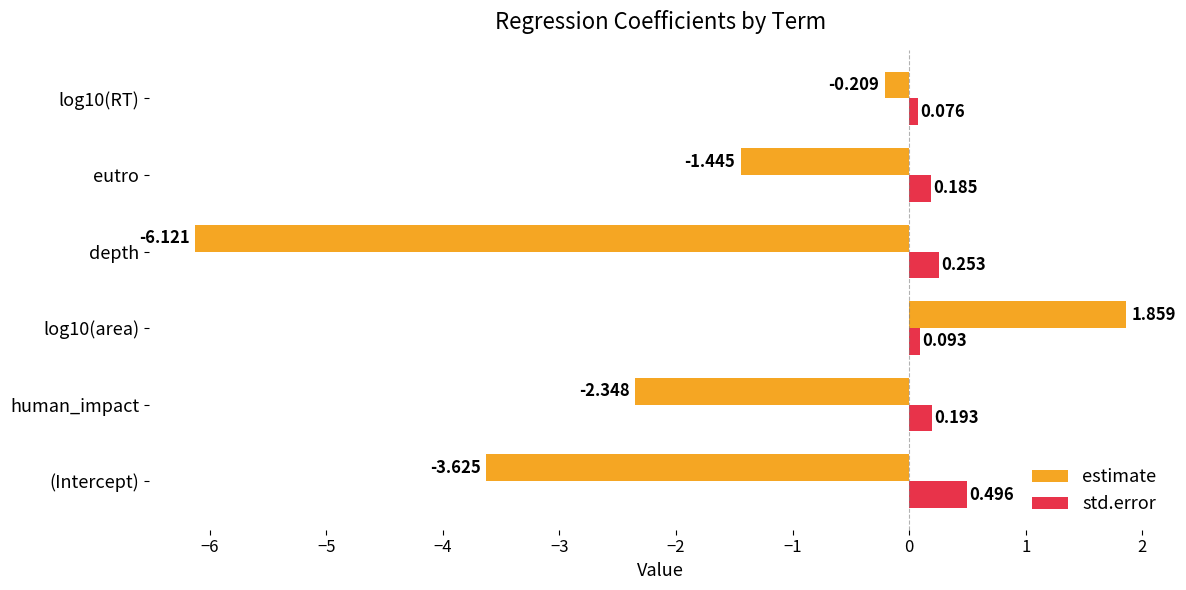

Which series has the widest spread of values?

estimate